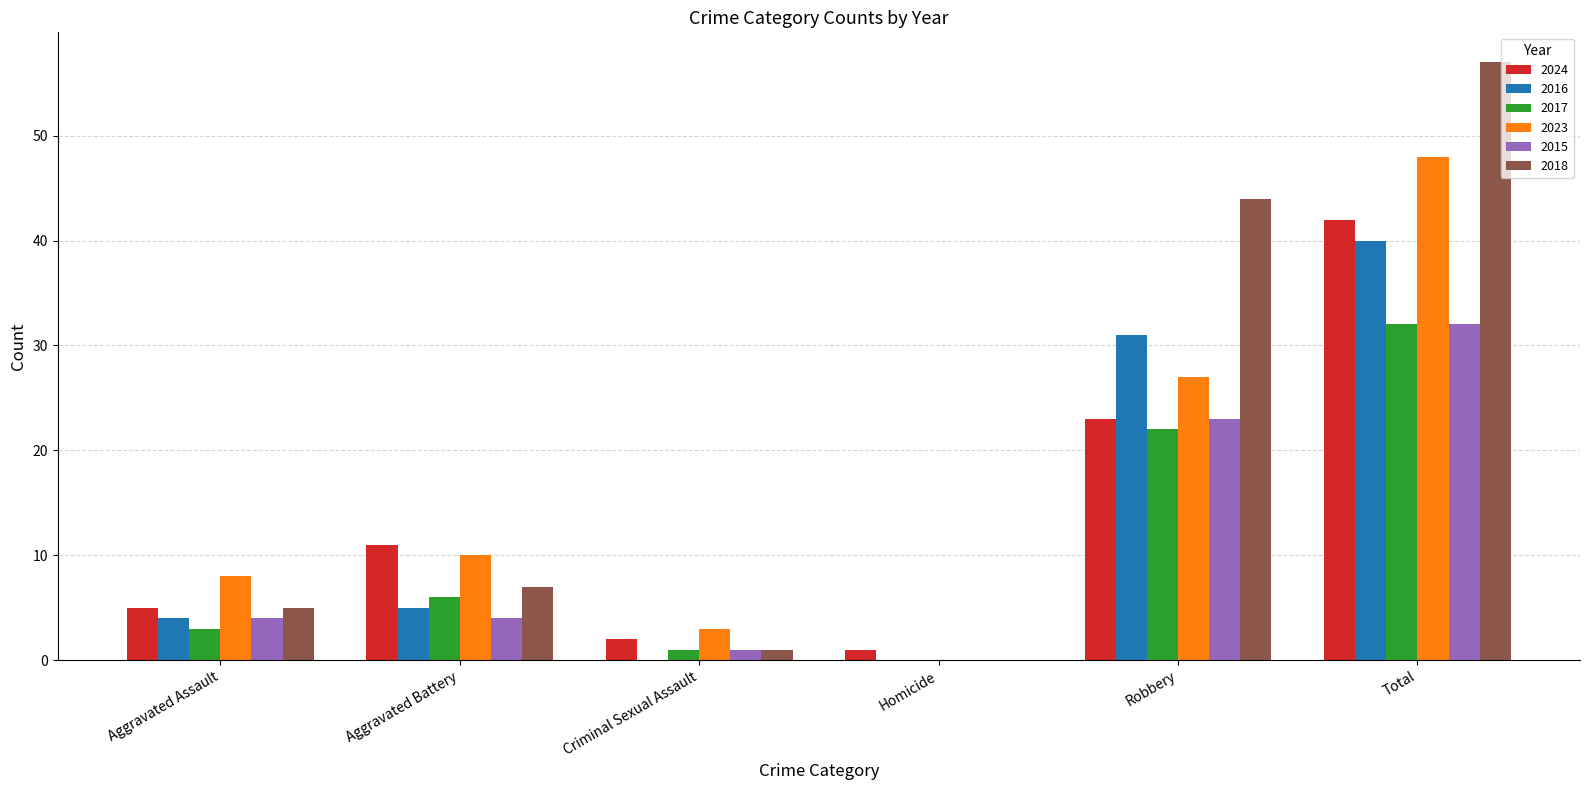

What is the difference between the 2024 values at Robbery and Total?

19